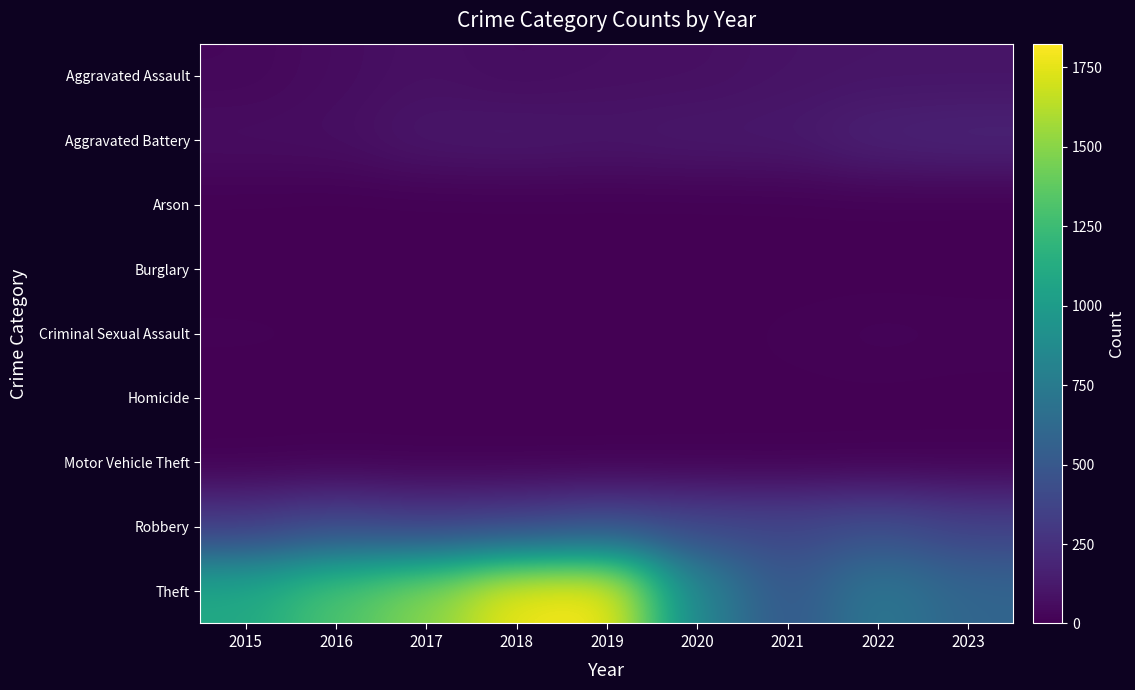

How many data points does each series have?

9